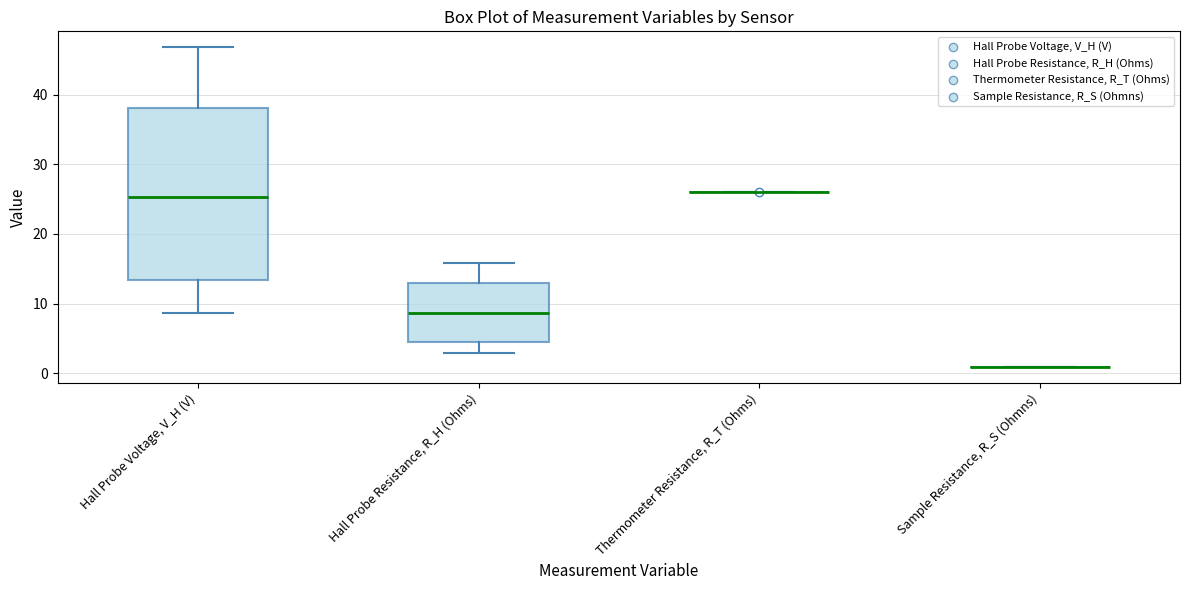

Which box is the tallest, from its lower edge to its upper edge?

Hall Probe Voltage, V_H (V)